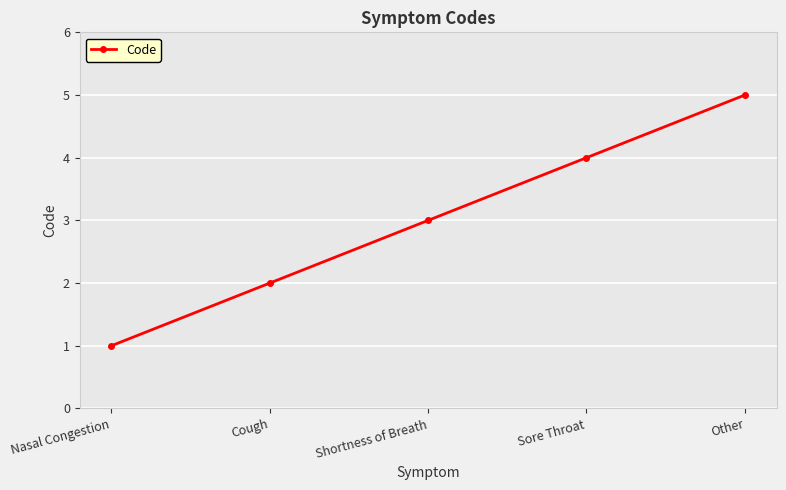

Approximately how many times larger is the value at Sore Throat compared to Nasal Congestion?

4.0